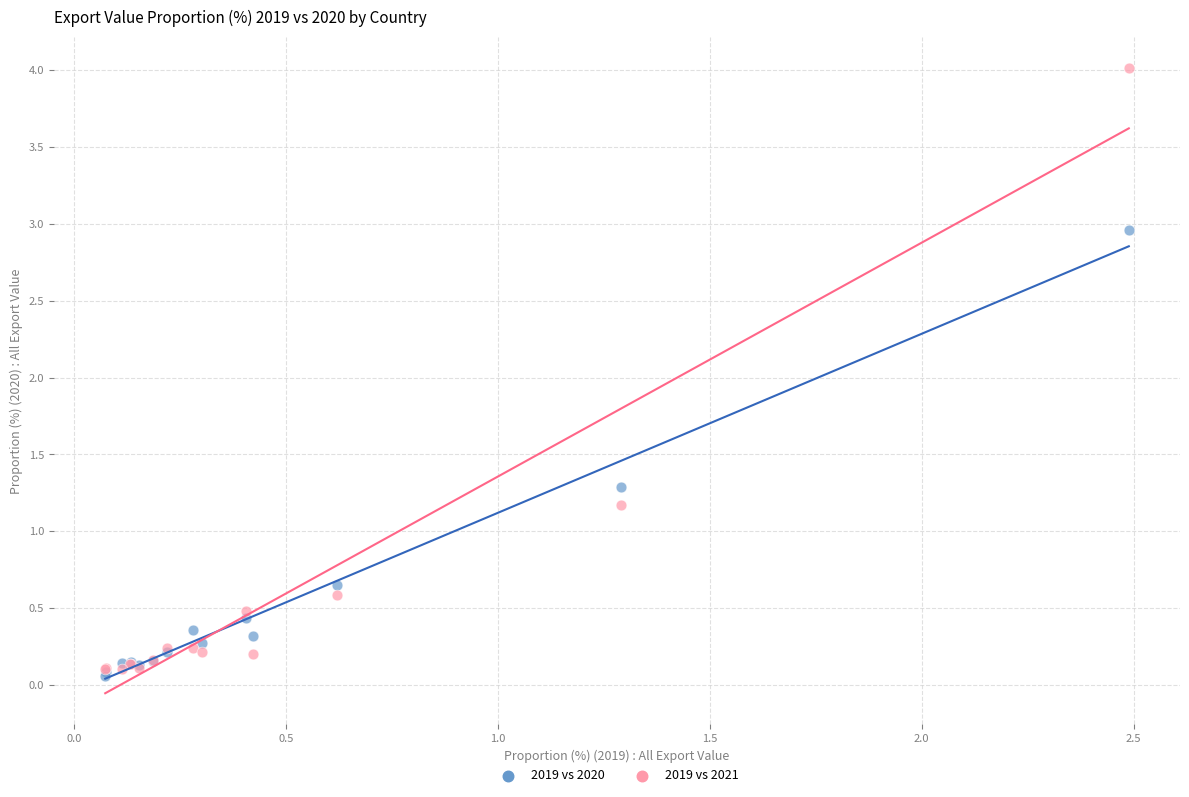

In the 2019 vs 2021 series, what Y value is closest to 2?

1.2